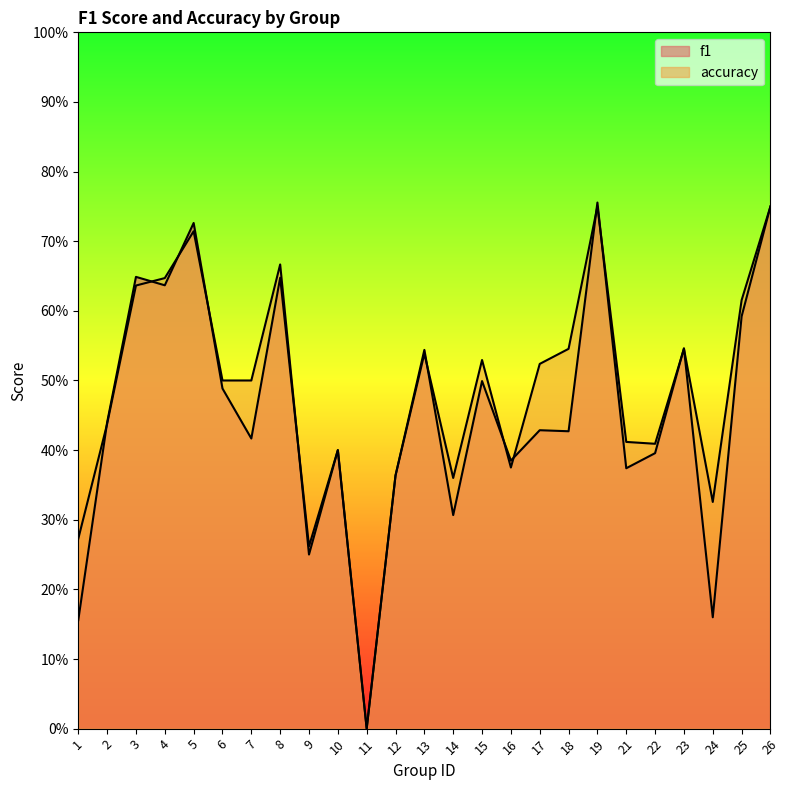

Between 17 and 21, which is larger?

17